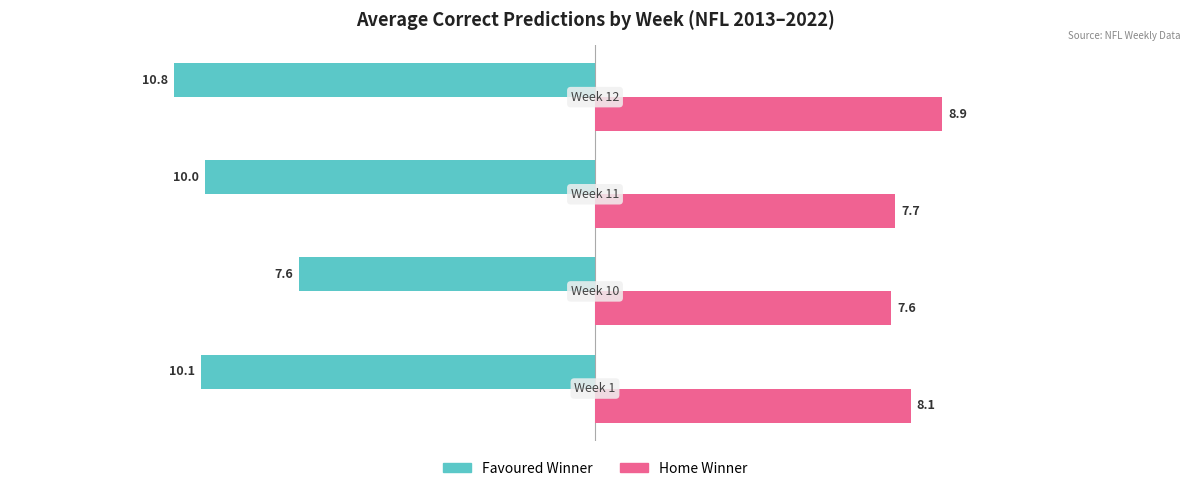

How many values in the Home Winner series exceed 8?

2